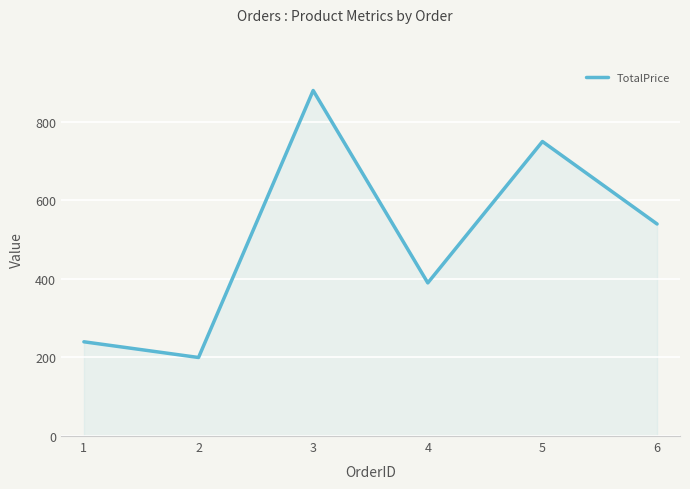

At which label does the data first exceed 540?

3